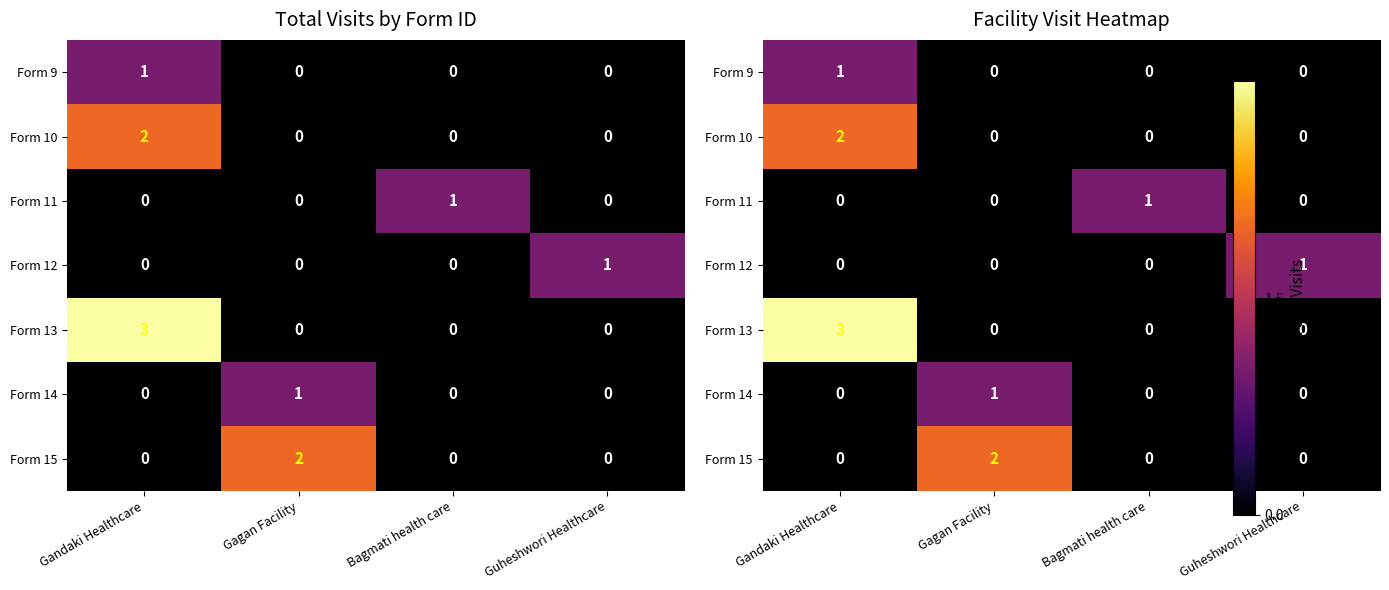

At Gagan Facility, list the series in order from smallest to largest.

Form 9, Form 10, Form 11, Form 12, Form 13, Form 14, Form 15